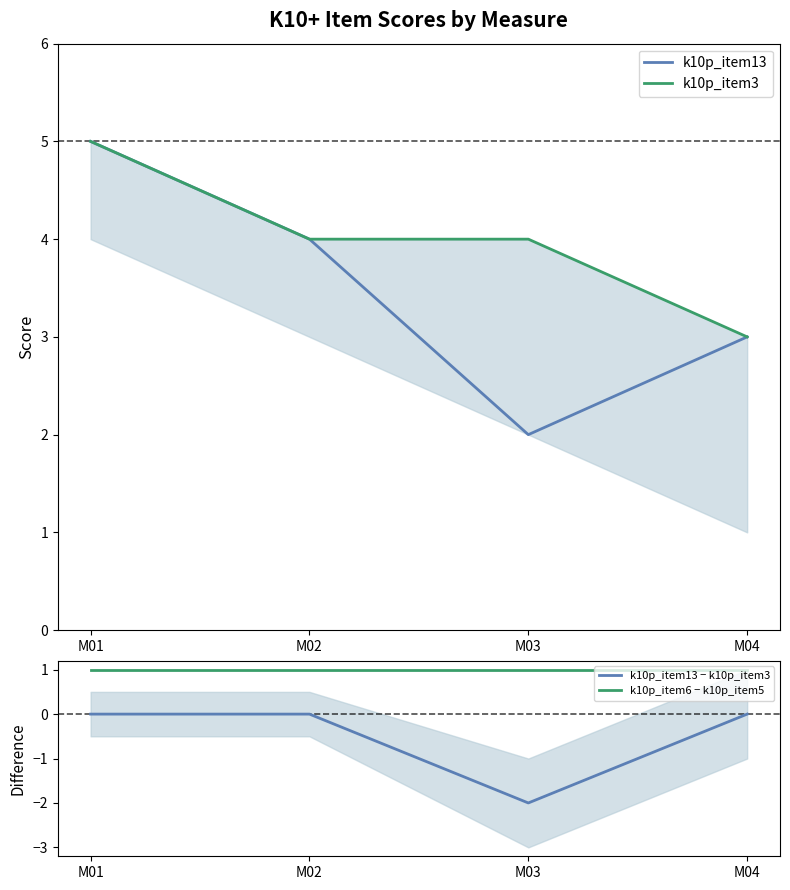

Rank the series by their maximum value, from lowest to highest.

k10p_item13 − k10p_item3, k10p_item6 − k10p_item5, k10p_item13, k10p_item3